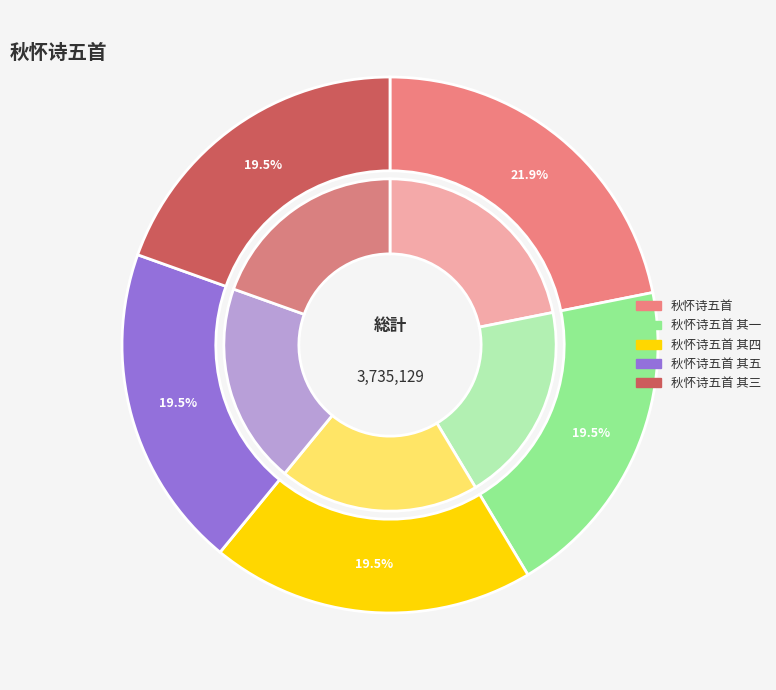

Combined, what portion of the pie is 秋怀诗五首 其三 and 秋怀诗五首 其四?

39.1%